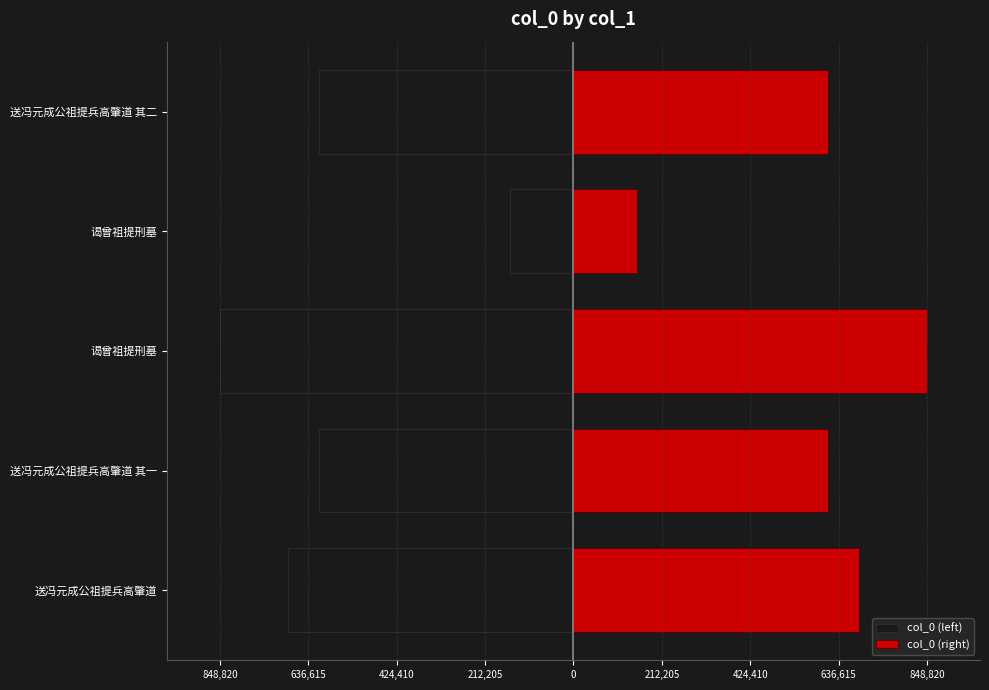

True or false: col_0 (right) has a value of 685499 at 送冯元成公祖提兵高肇道.

True